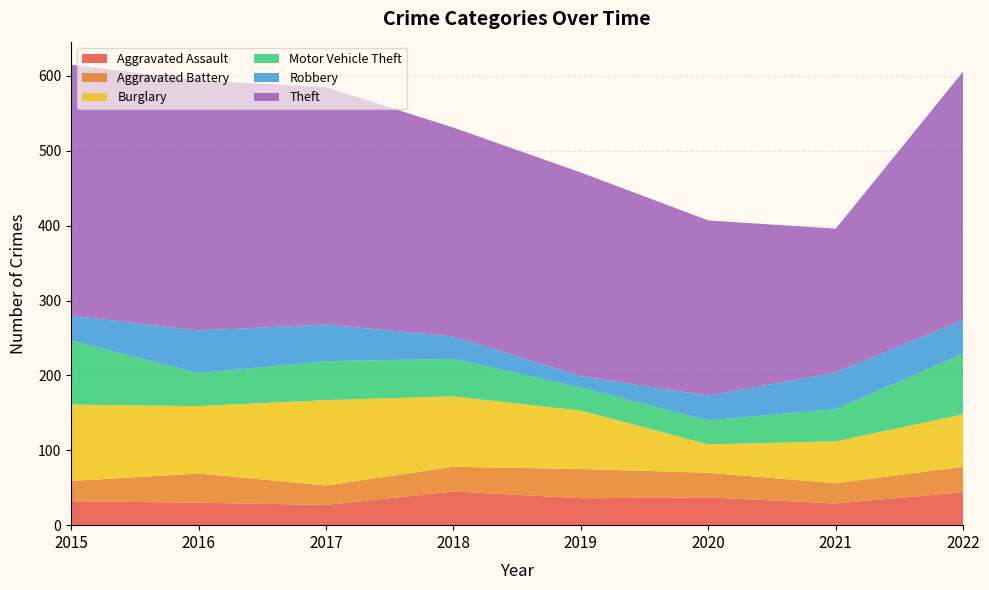

Reading left to right, extract all data points from this chart.

Aggravated Assault: 2015=32	2016=30	2017=27	2018=45	2019=36	2020=37	2021=29	2022=44
Aggravated Battery: 2015=27	2016=39	2017=26	2018=33	2019=39	2020=33	2021=27	2022=34
Burglary: 2015=102	2016=90	2017=114	2018=94	2019=78	2020=38	2021=56	2022=70
Motor Vehicle Theft: 2015=86	2016=44	2017=52	2018=50	2019=31	2020=32	2021=43	2022=81
Robbery: 2015=33	2016=57	2017=49	2018=30	2019=15	2020=33	2021=49	2022=45
Theft: 2015=335	2016=334	2017=317	2018=279	2019=272	2020=234	2021=192	2022=332